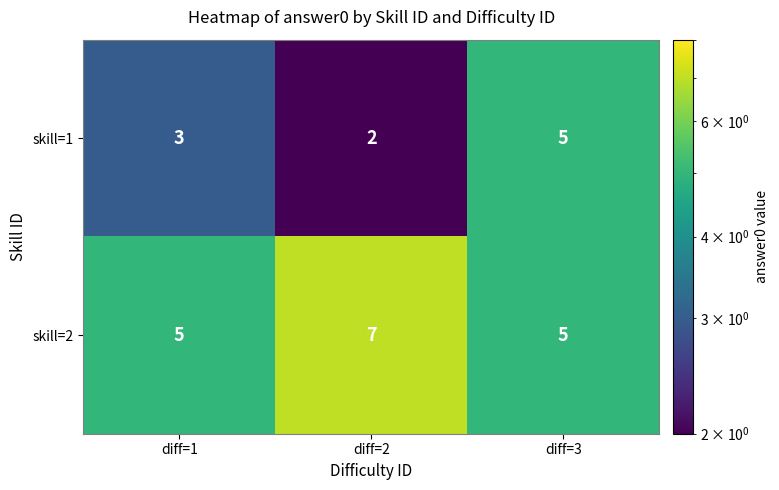

At diff=1, list the series in order from largest to smallest.

skill=2, skill=1